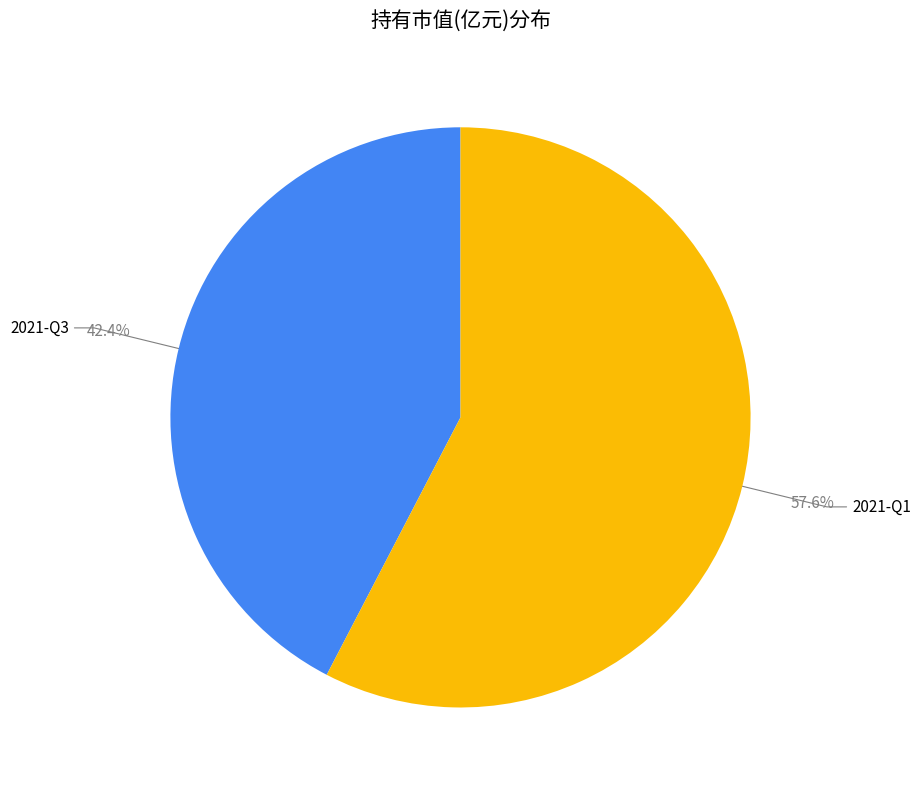

How many slices are in this pie chart?

2